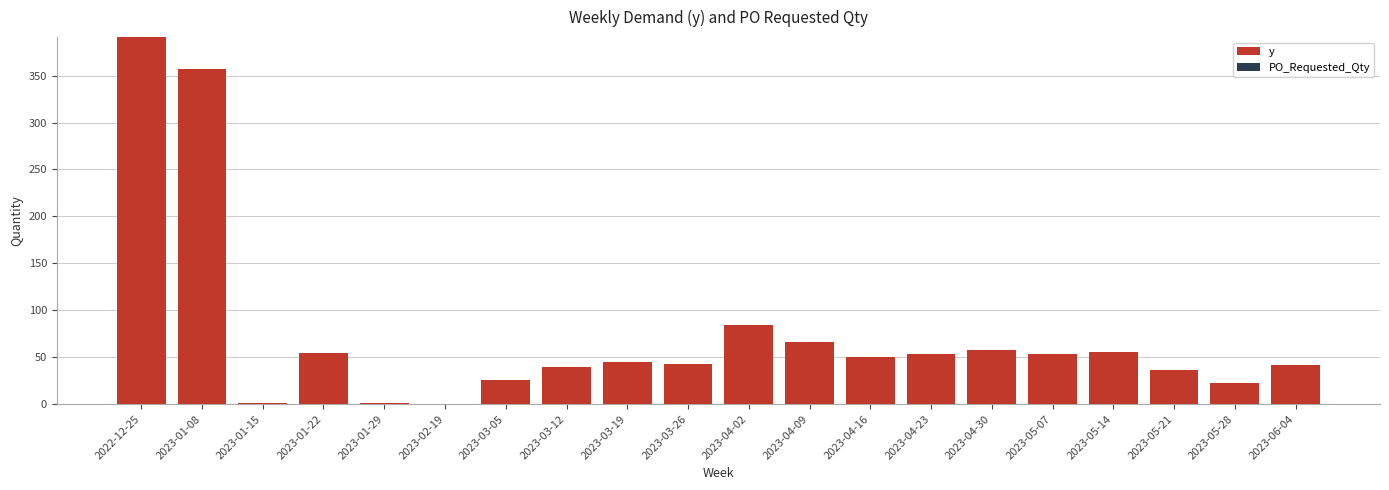

The chart shows a value of 357 at 2023-01-08. True or false?

True